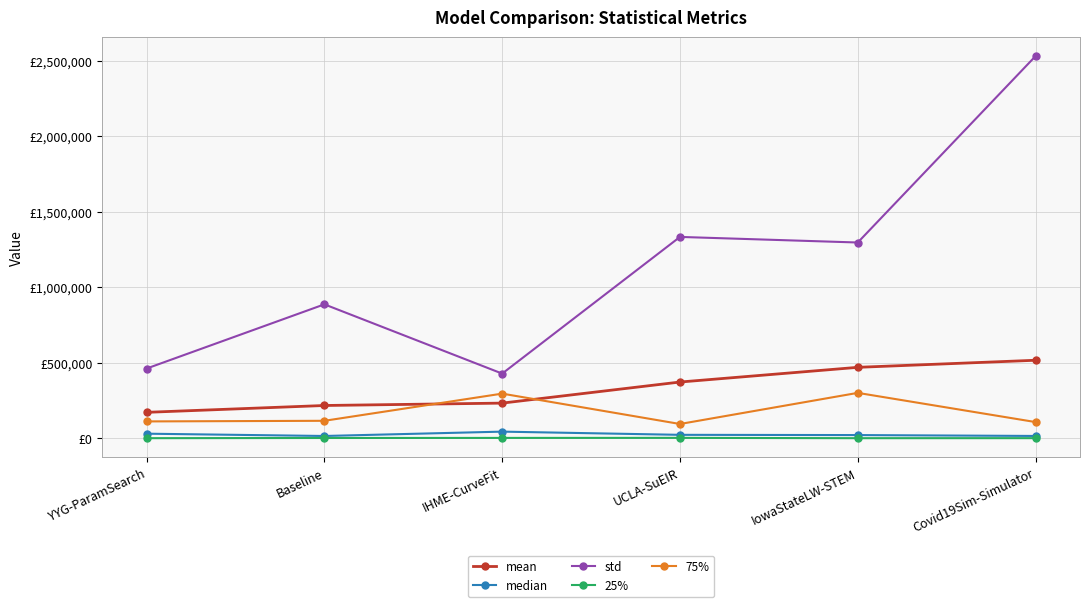

Which category has the highest value across all series?

Covid19Sim-Simulator